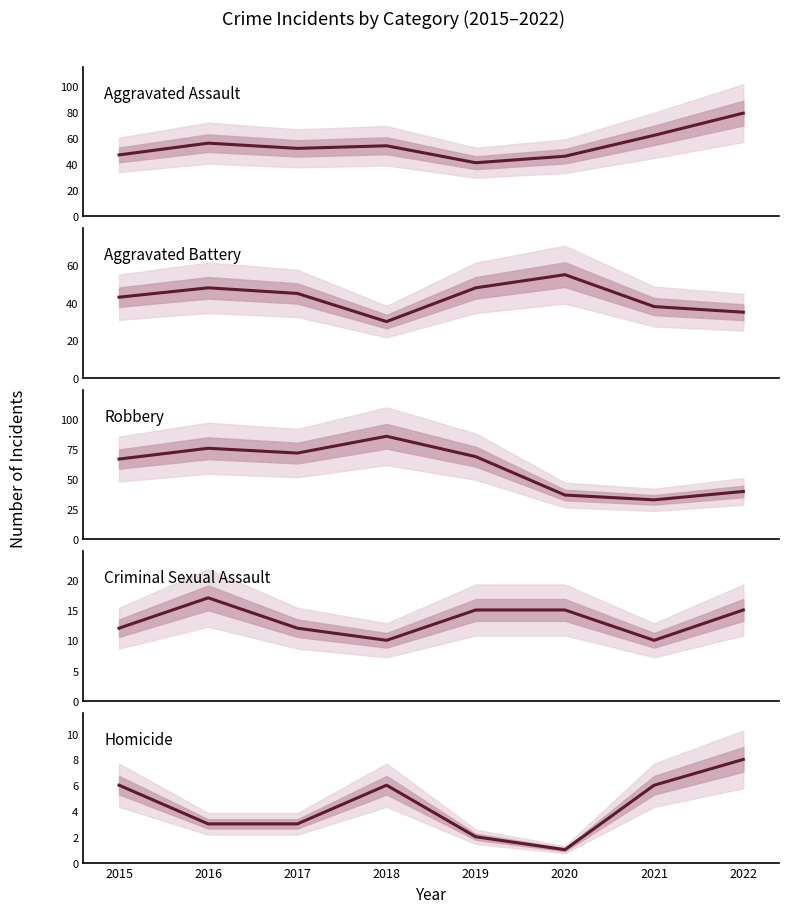

What is the total value across all series at 2020?

154